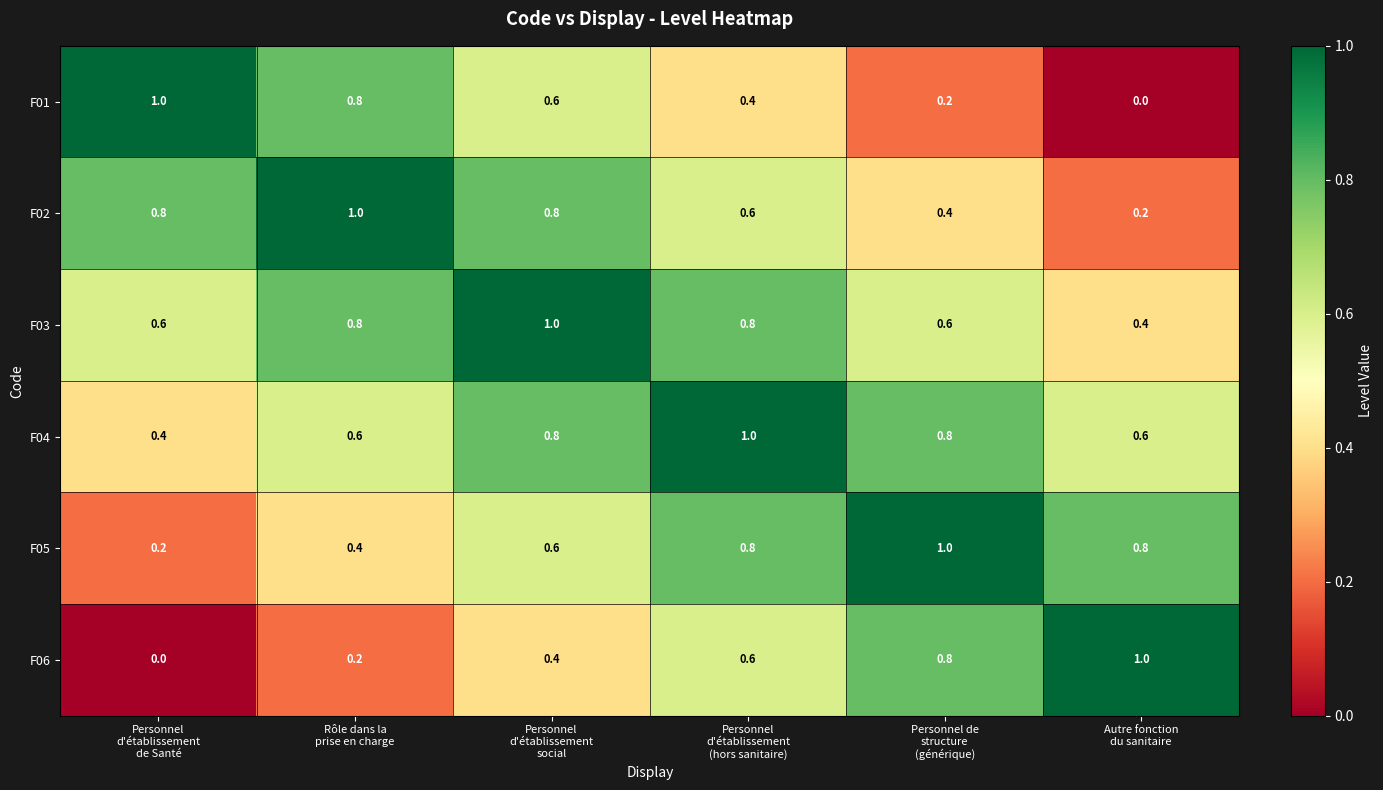

What is the difference between the maximum and minimum values in the F02 series?

0.8